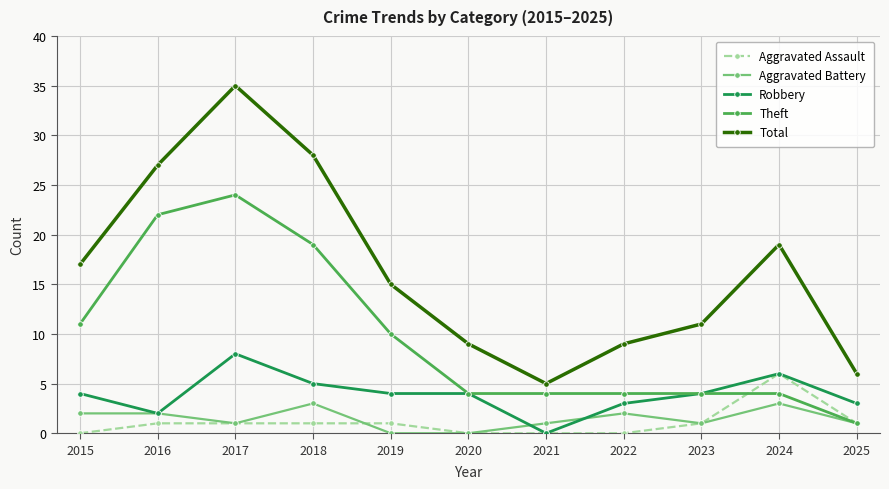

At which label does Robbery reach its minimum?

2021